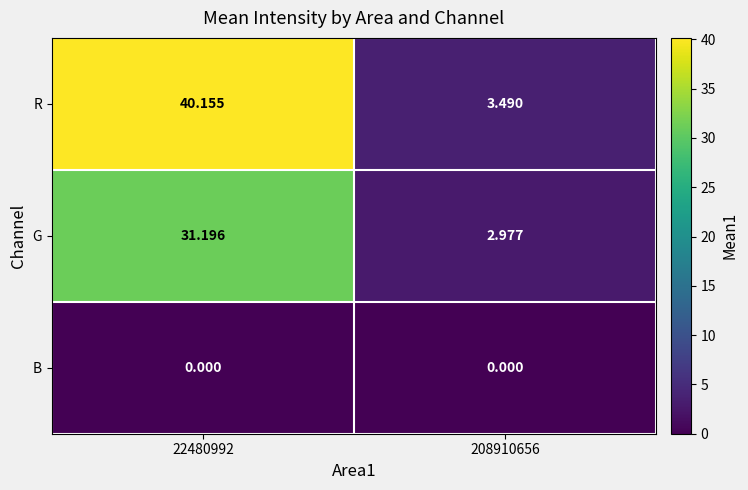

At 208910656, list the series in order from smallest to largest.

B, G, R